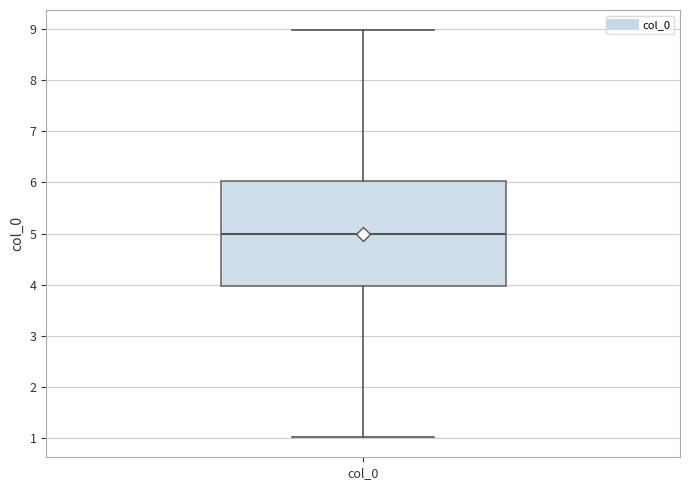

Transcribe this box plot: give where the median line is, the range the box spans, and where the two whiskers end, as read against the y-axis. The values are not printed on the chart, so give them approximately, as read against the axis.

median 5, box 4 to 6, whiskers 1 to 9